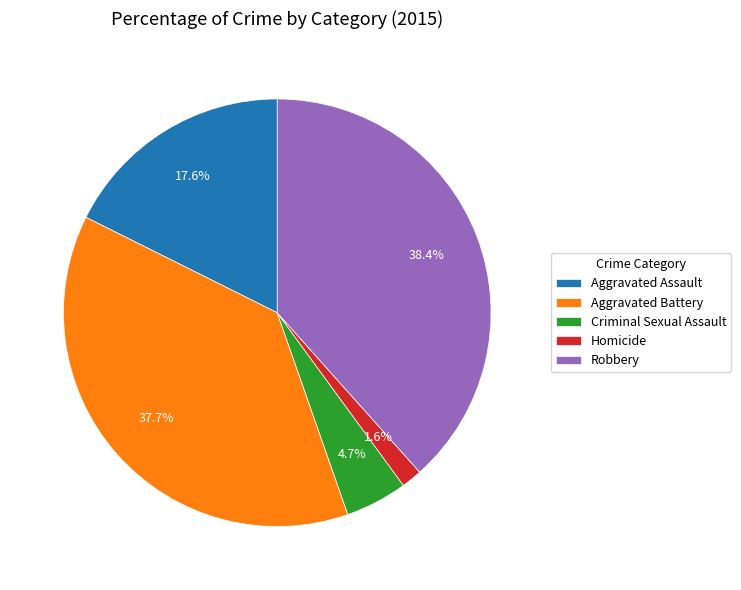

Is there a majority slice in this chart?

No